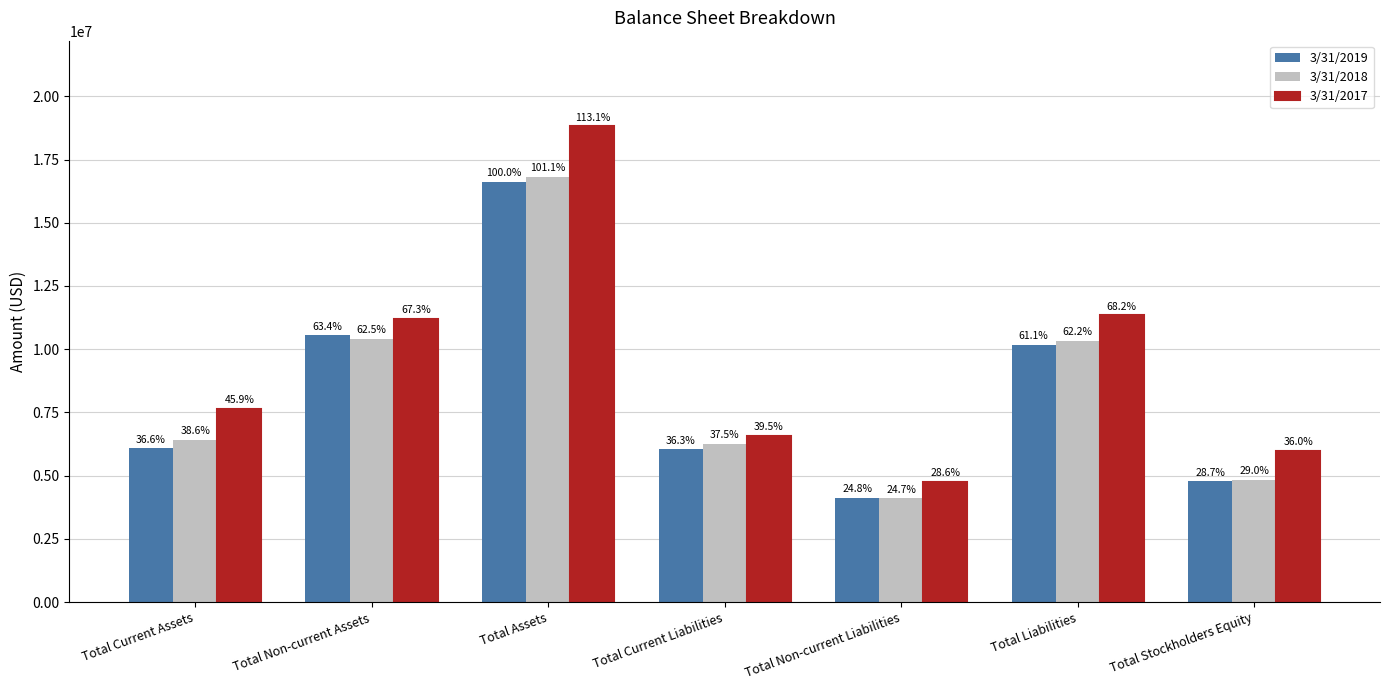

How many bars are there in total?

21